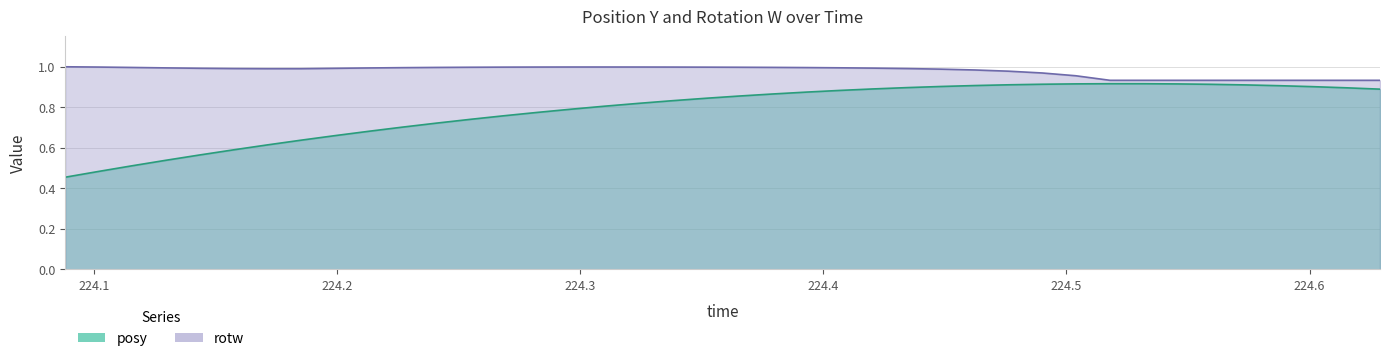

What is the maximum value shown in the chart?

1.0